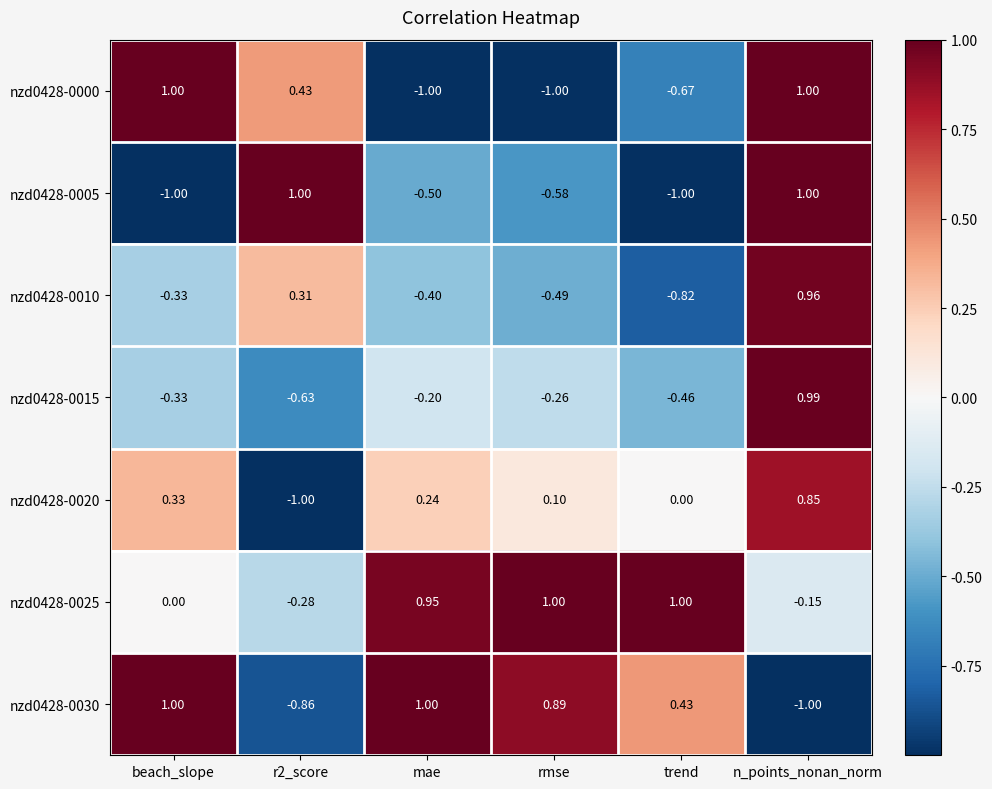

Is the value of nzd0428-0005 at mae greater than the value of nzd0428-0020 at n_points_nonan_norm?

No